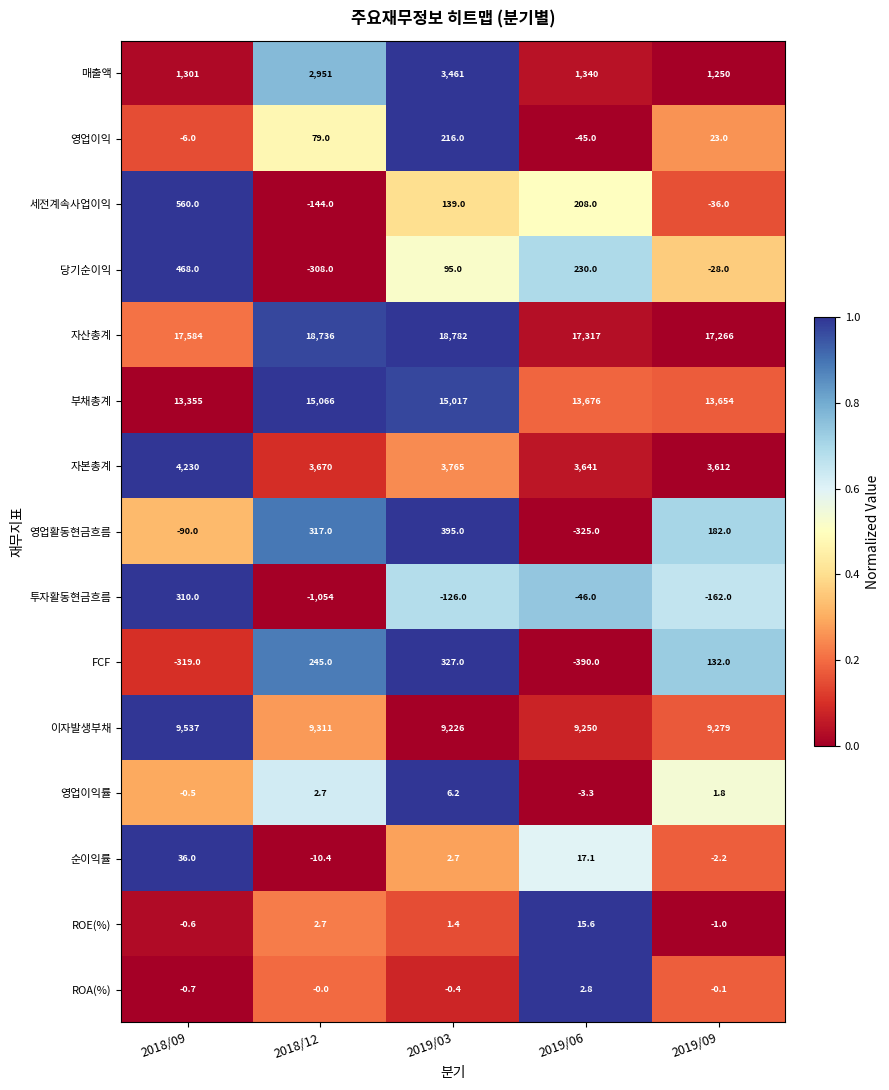

Which series changed the most between 2018/09 and 2019/09?

자본총계